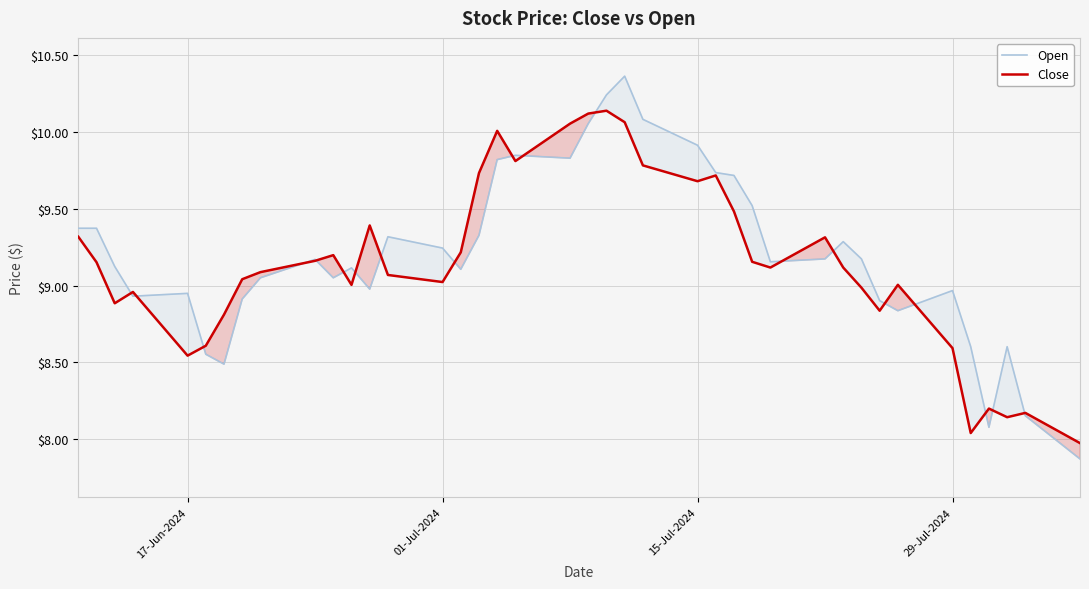

What is the lowest value of the Close series?

8.0